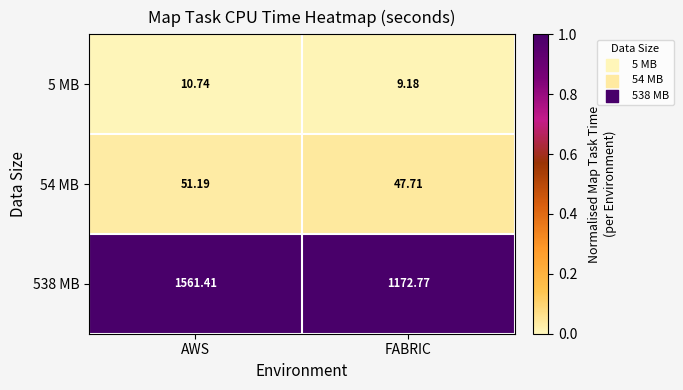

At which category is the sum across all series the highest?

AWS